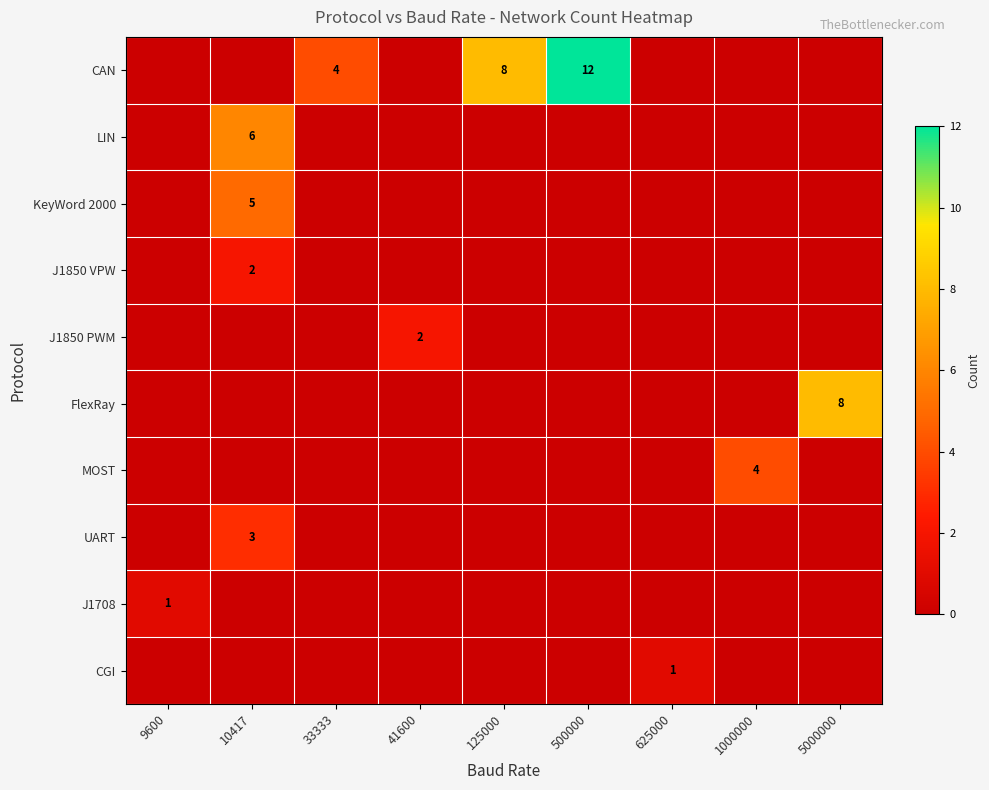

How many values in the UART series exceed 0?

1